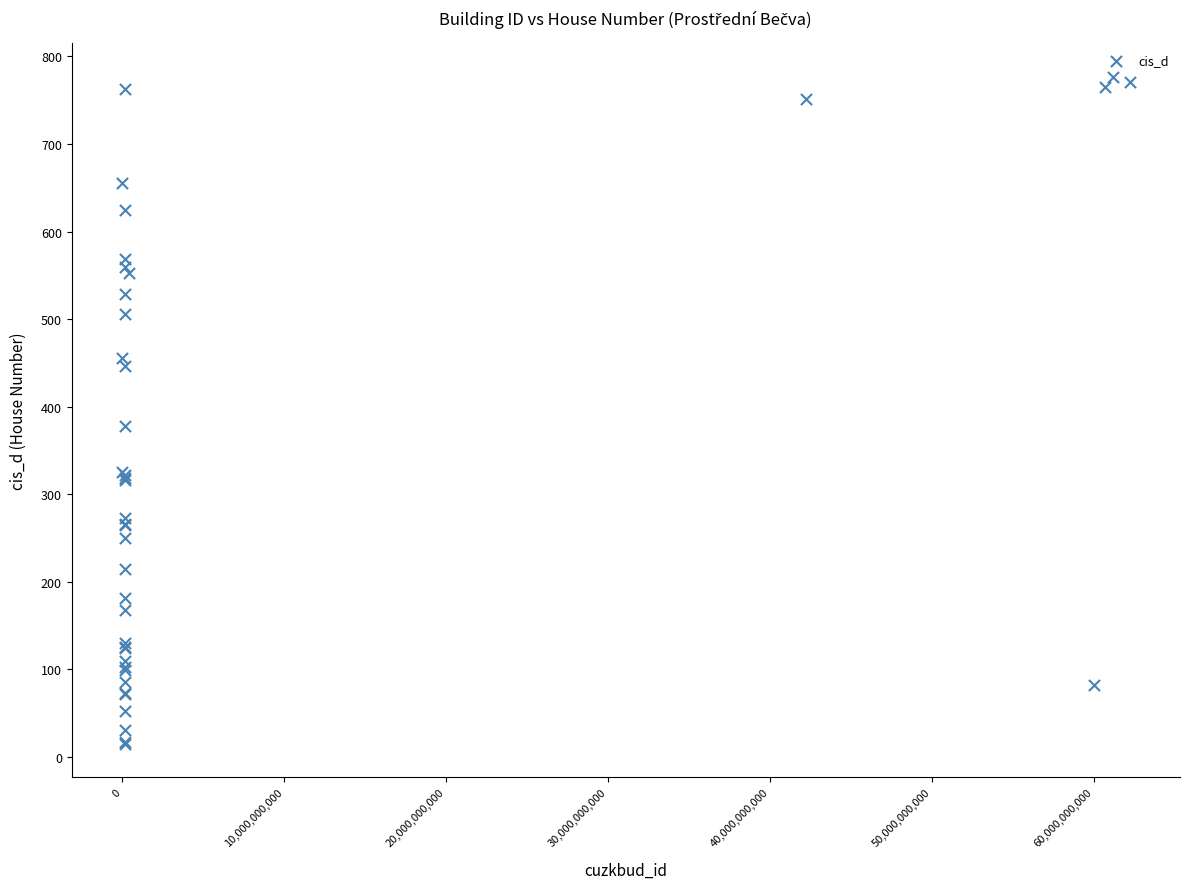

What Y value in the scatter plot is closest to 396?

378